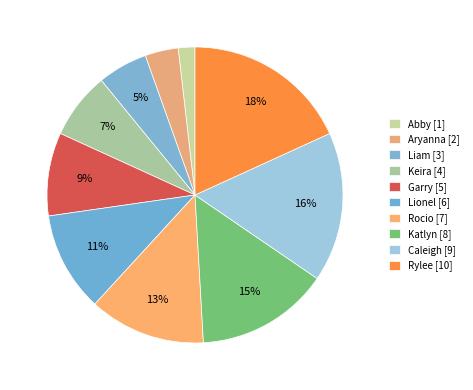

Is it true that Abby is 9% of the pie?

False